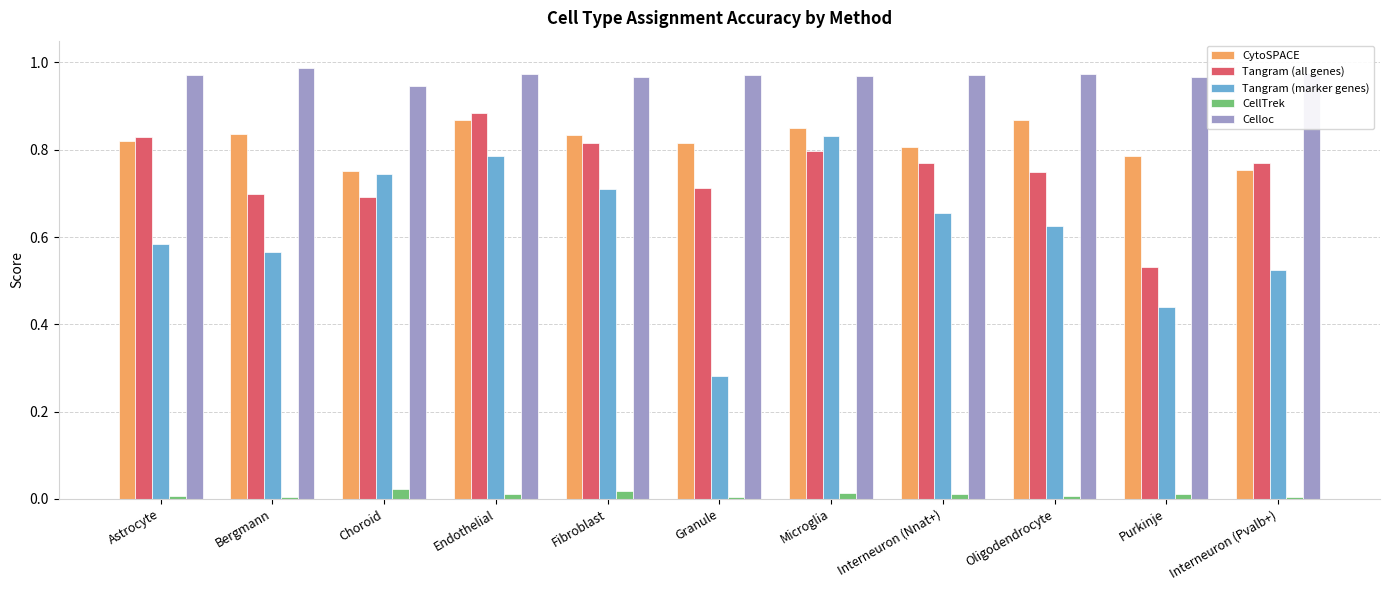

What position from the right is Interneuron (Nnat+)?

4